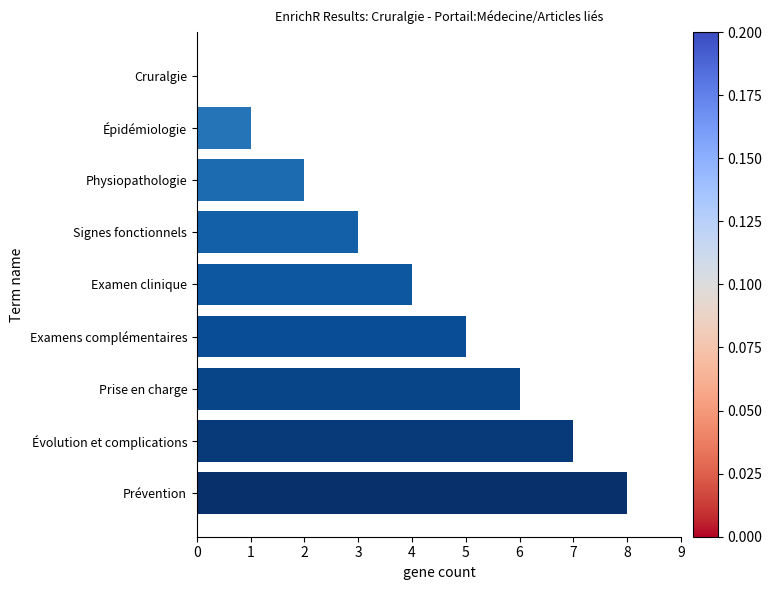

Count the number of categories in the chart.

9